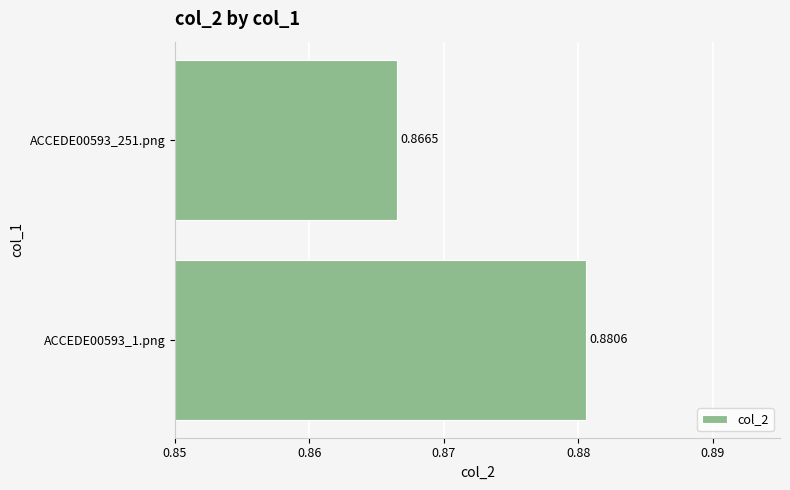

List the labels in order of value, largest first.

ACCEDE00593_1.png, ACCEDE00593_251.png